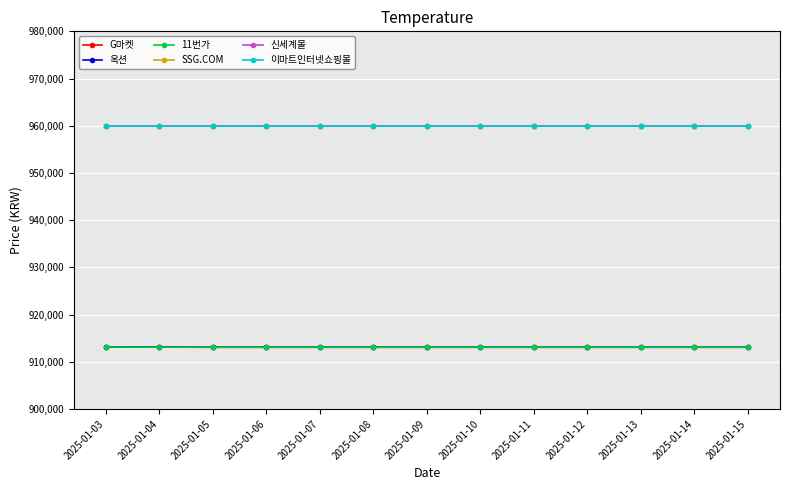

True or false: SSG.COM has a value of 960000 at 2025-01-11.

True